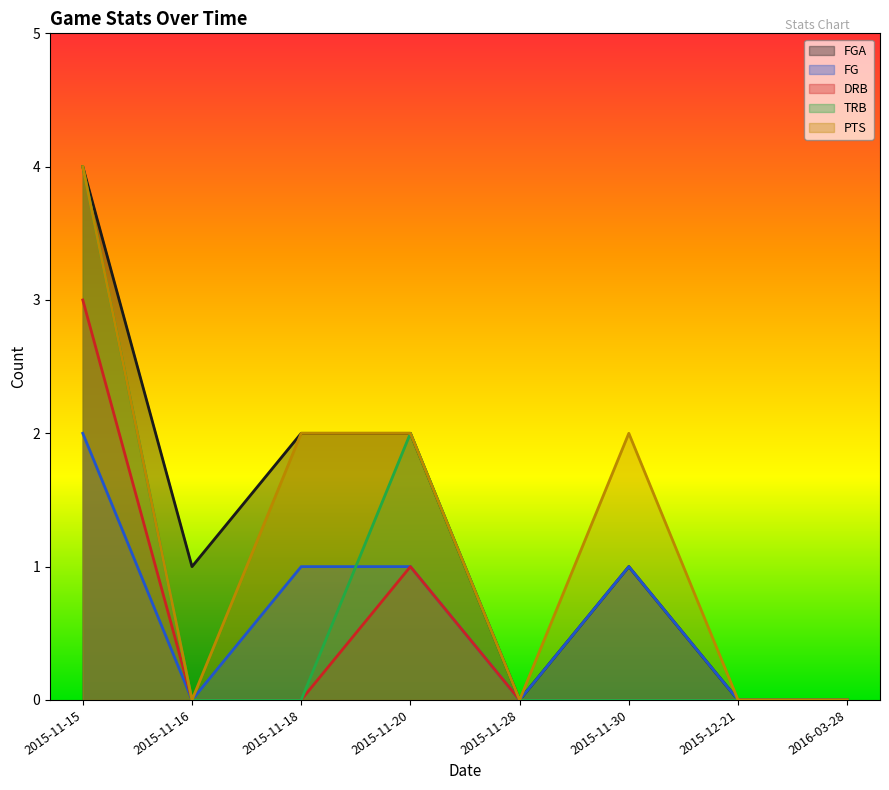

At which label is FGA closest to 2?

2015-11-18